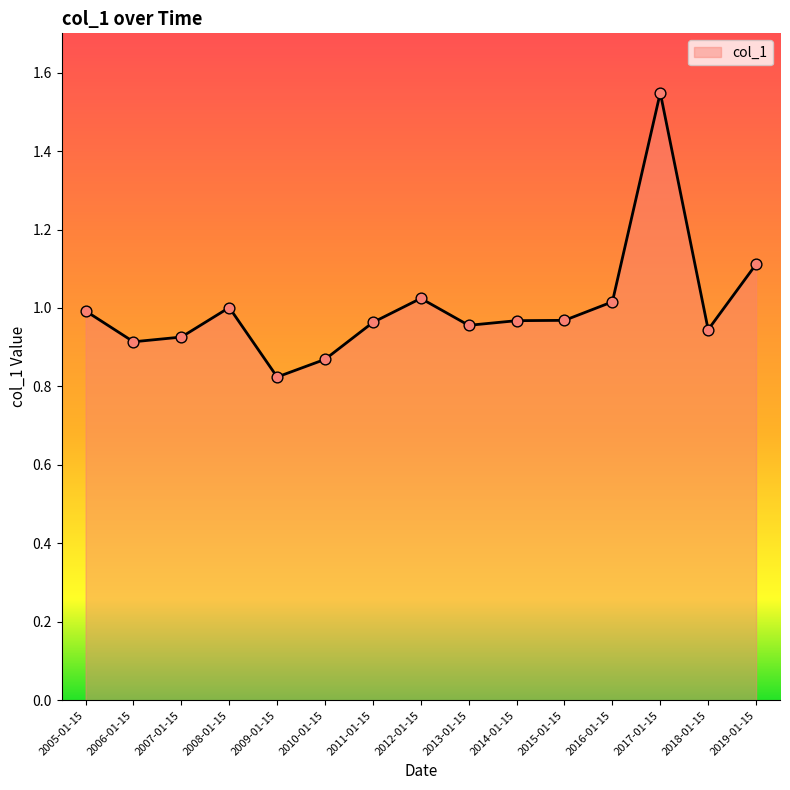

What is the ratio of the value at 2009-01-15 to the value at 2019-01-15?

0.7